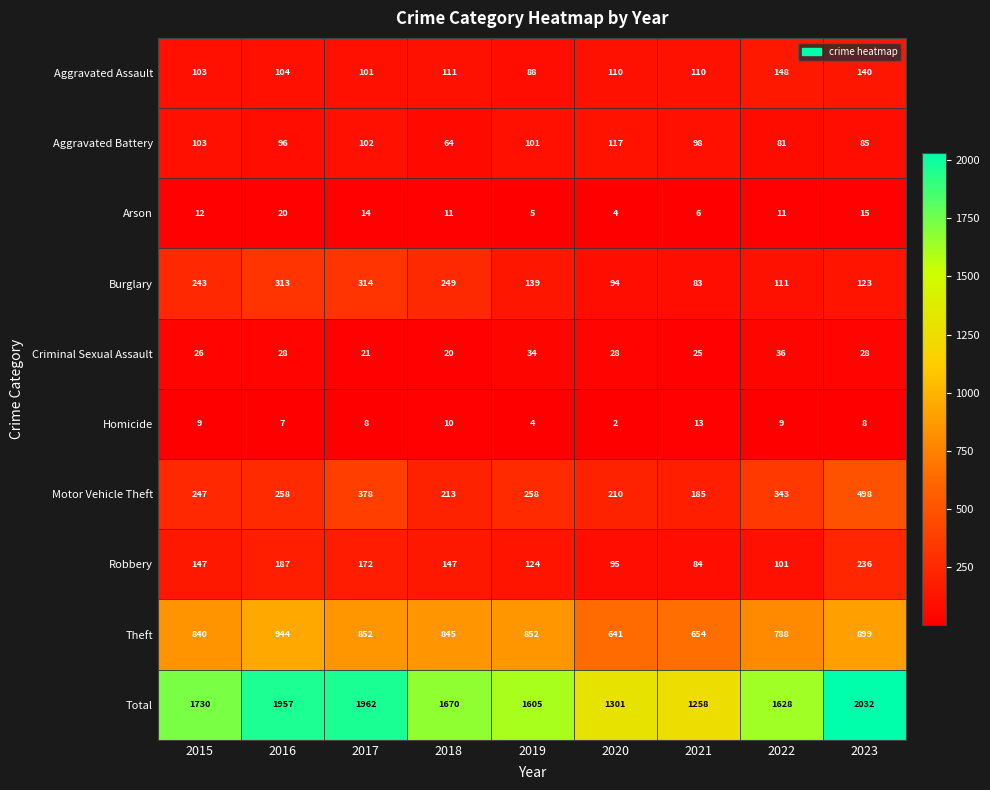

What value does the Criminal Sexual Assault series have at 2019, to the nearest 10?

30